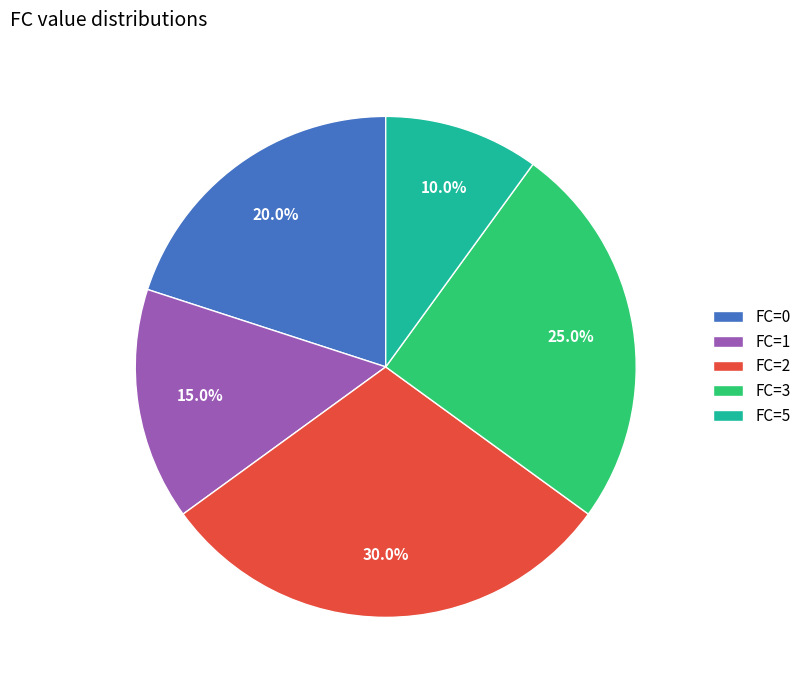

How many slices are in this pie chart?

5